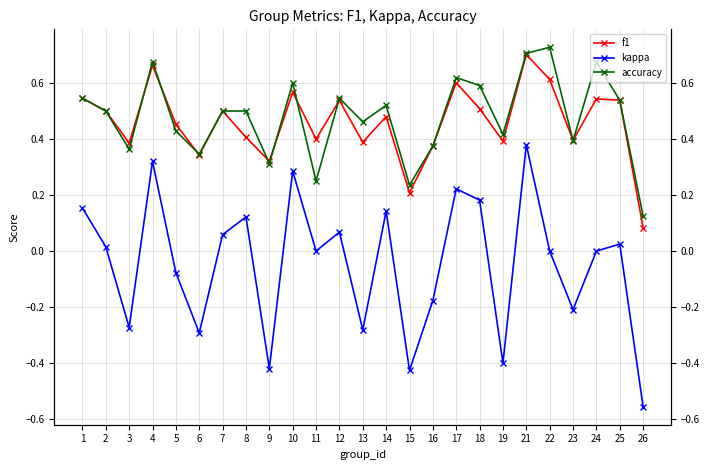

What is the value of the kappa point at the 22nd from the left?

-0.2